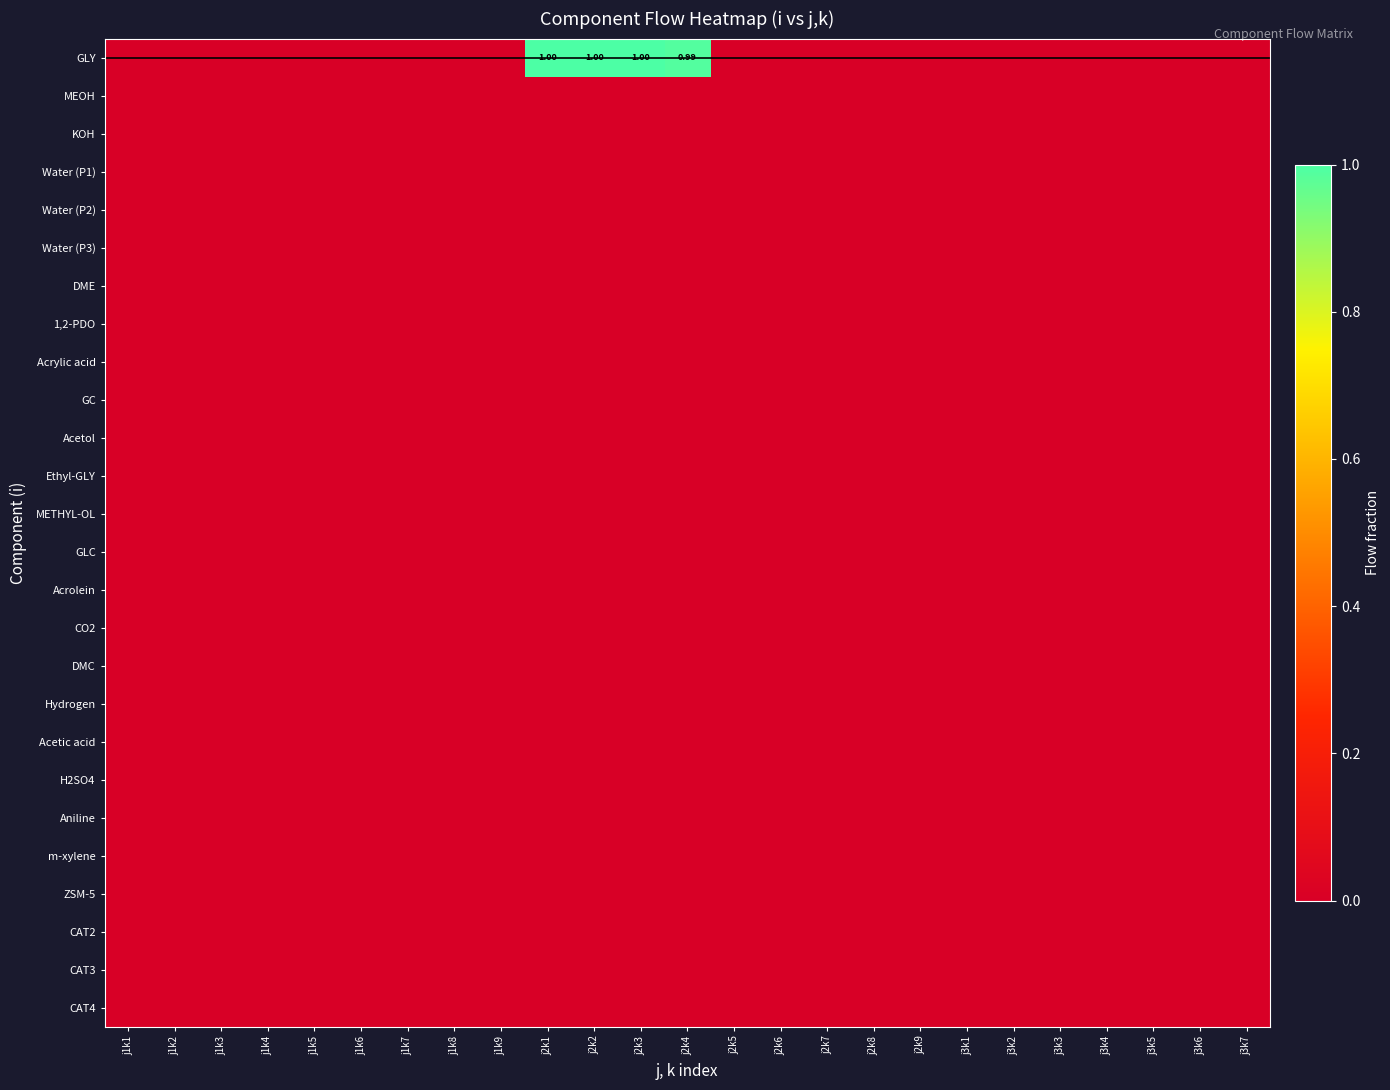

The value of Hydrogen at j1k3 is 0.0. True or false?

True